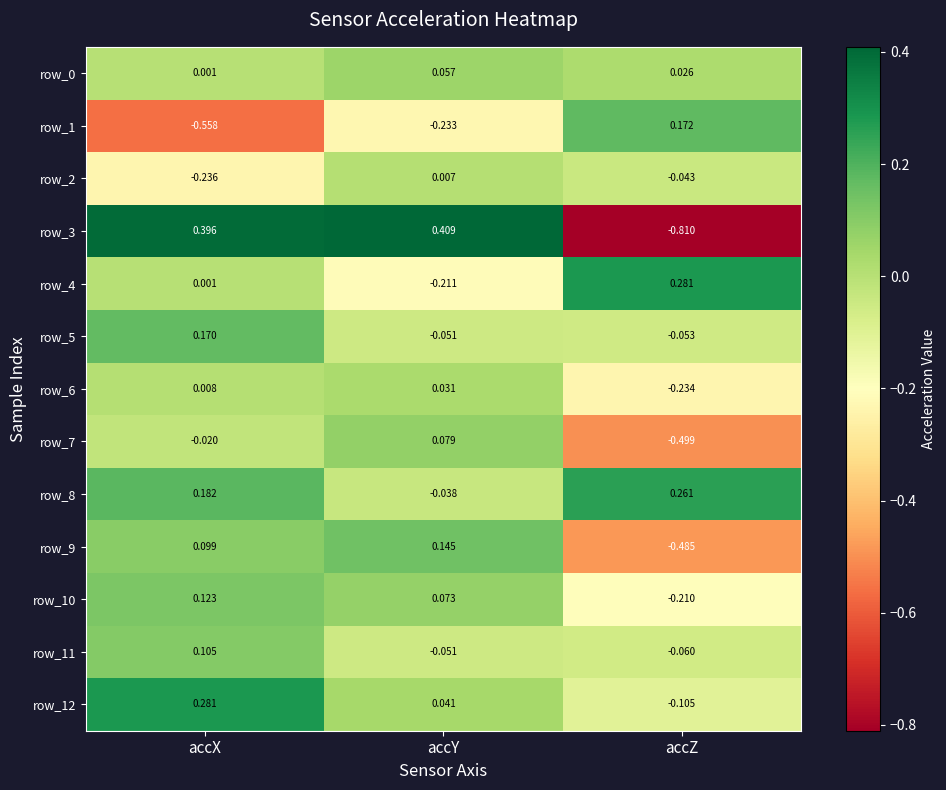

What is the sum of the row_7 values at accZ and accY?

-0.4